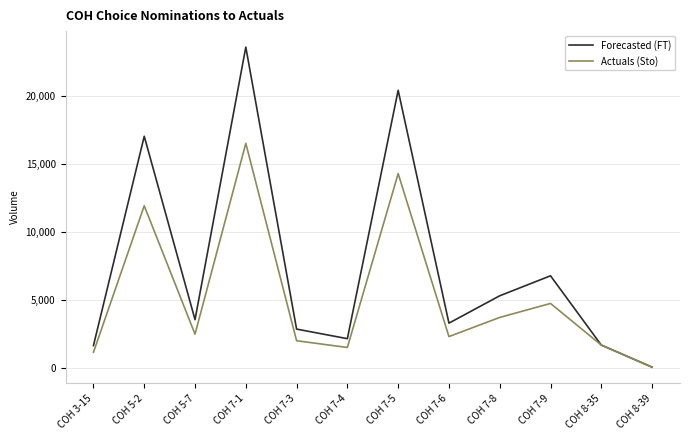

Rank the series by their maximum value, from lowest to highest.

Actuals (Sto), Forecasted (FT)